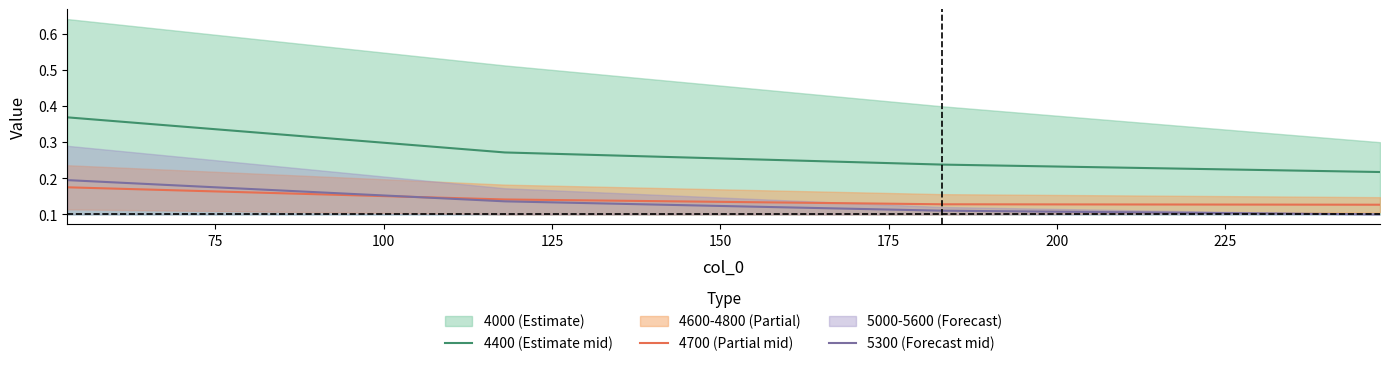

True or false: 4700 (Partial mid) and 4400 (Estimate mid) intersect in this chart.

False